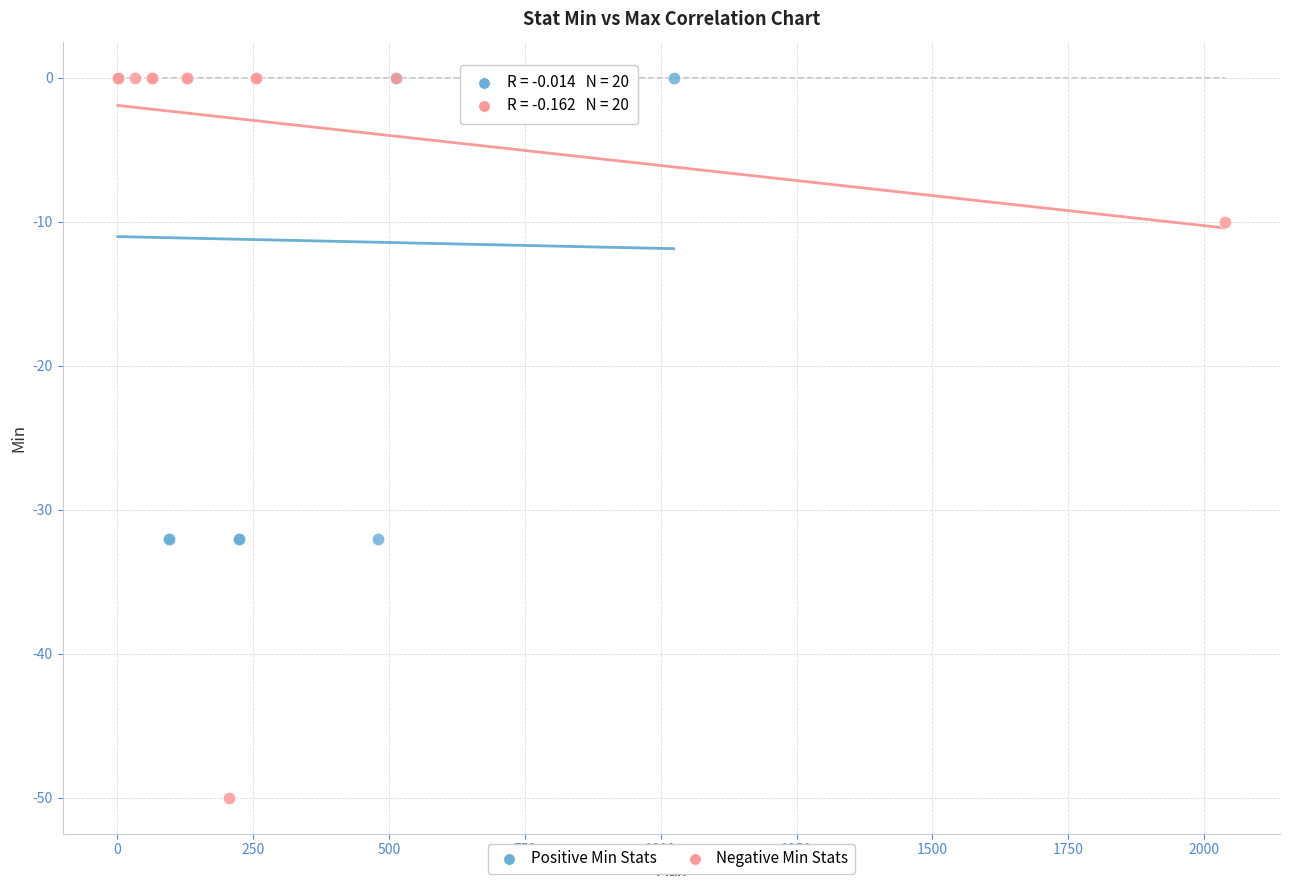

Which series contains the lowest Y value?

Negative Min Stats